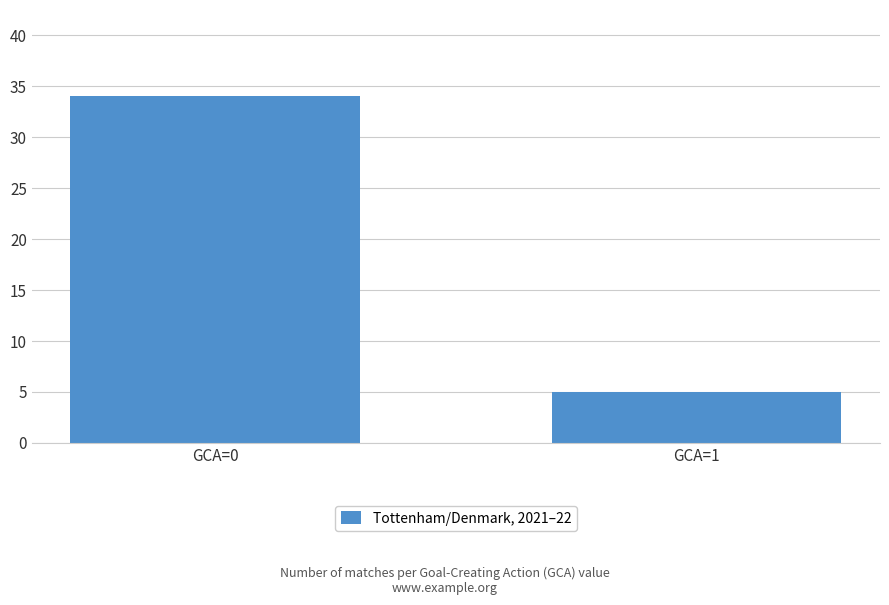

Are the bars grouped side by side (vs. stacked)?

No